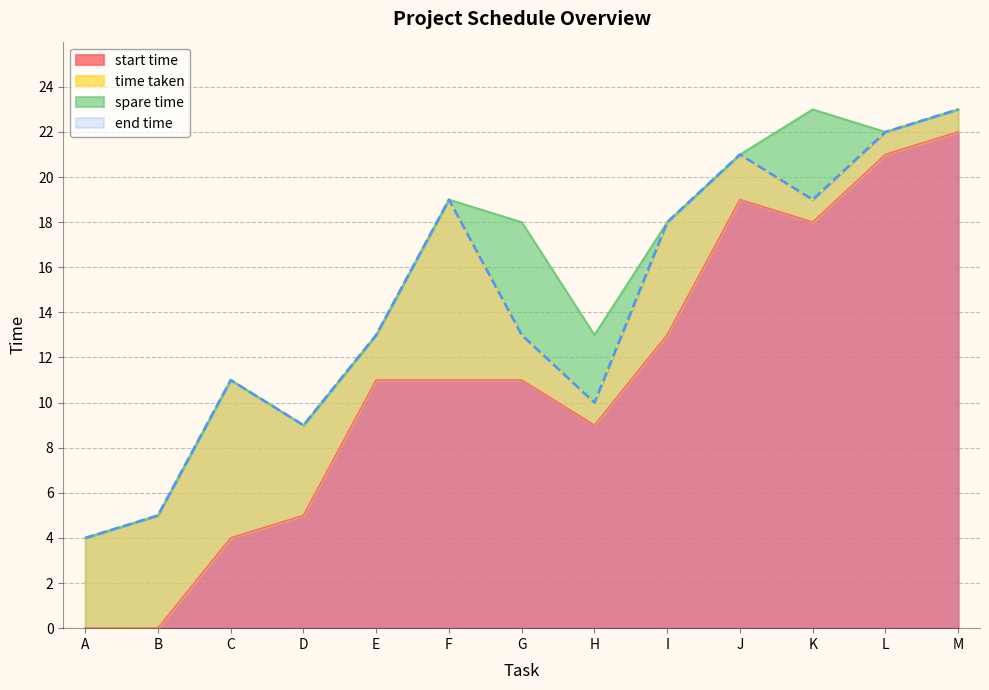

How many interior local valleys does the start time series have?

2